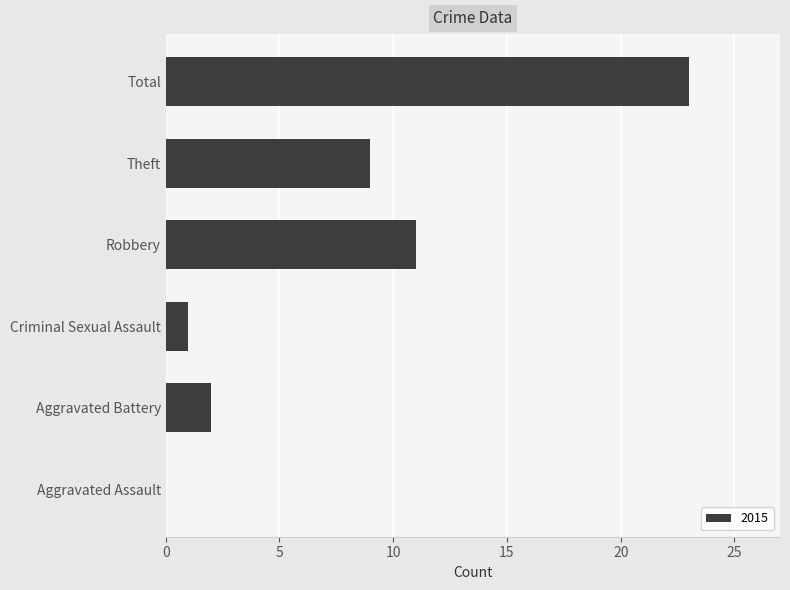

What is the sum of all values?

46